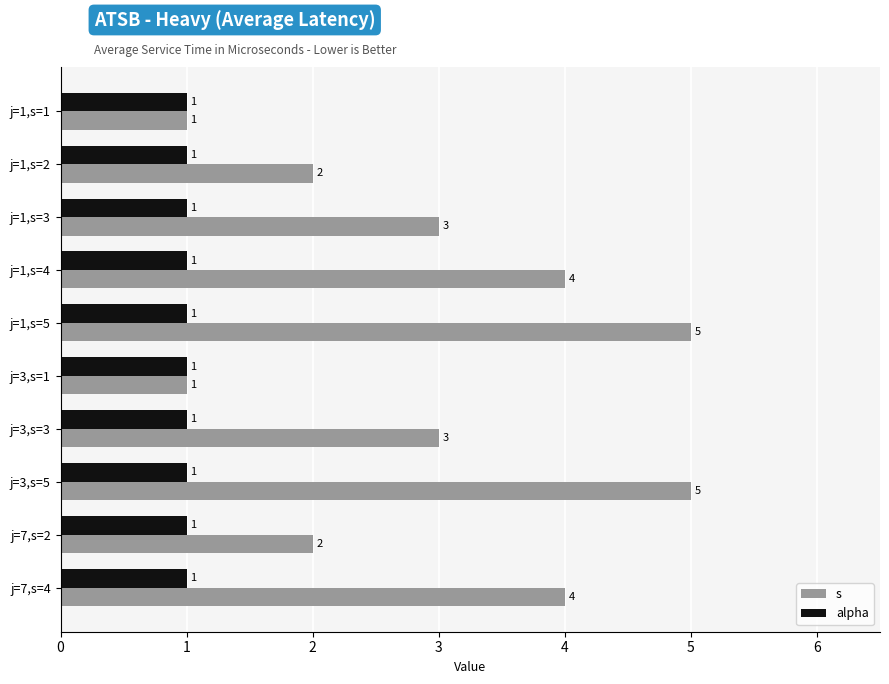

What is the sum of all s values?

30